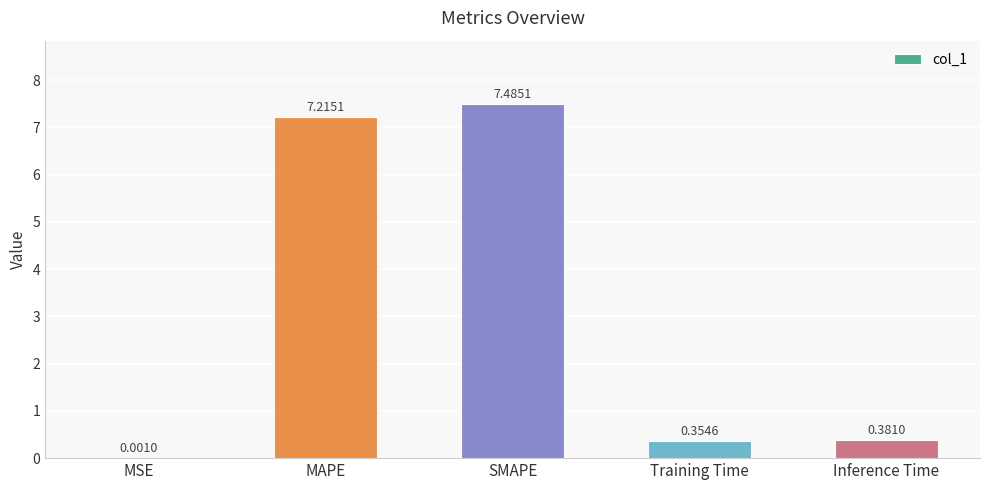

What is the sum of the values at Training Time and MAPE?

7.6